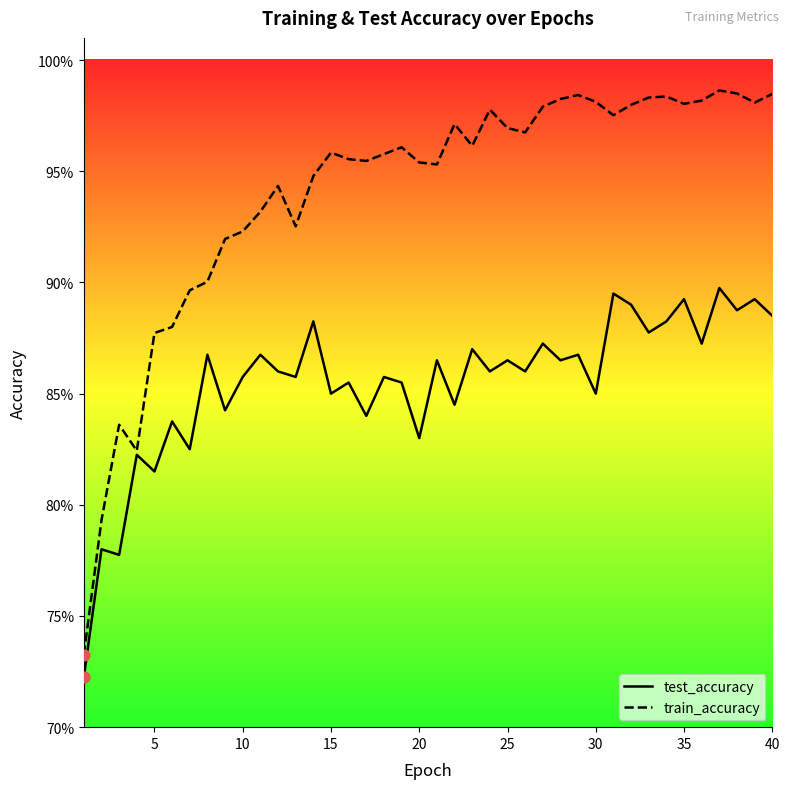

What are all the series names shown in the legend?

test_accuracy, train_accuracy